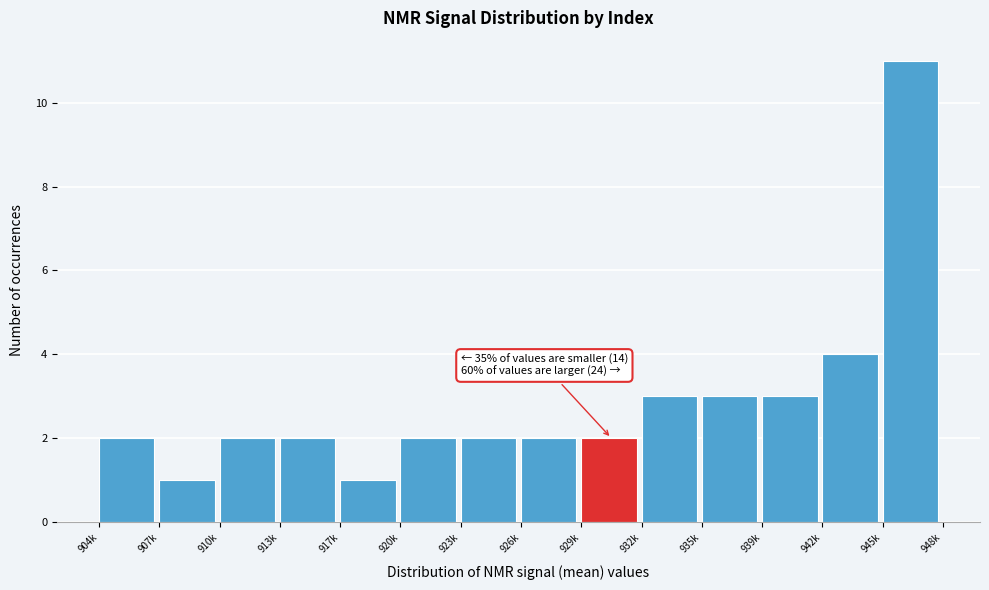

Reading left to right, what are all the values shown in this chart?

904k=2	907k=1	910k=2	913k=2	917k=1	920k=2	923k=2	926k=2	929k=2	932k=3	935k=3	939k=3	942k=4	945k=11